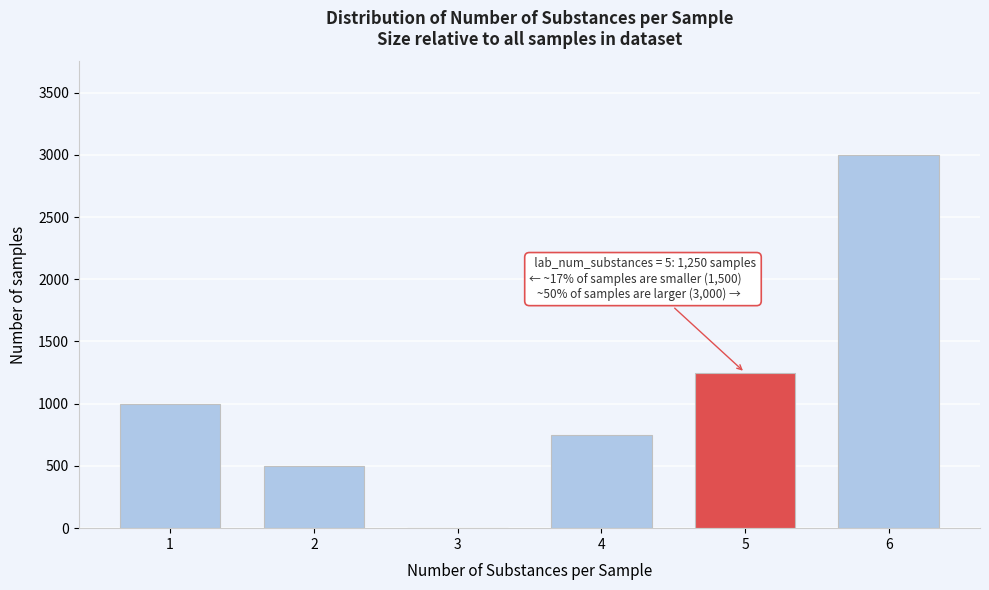

Reading right to left, transcribe all the data shown in this chart.

6=3000	5=1250	4=750	3=0	2=500	1=1000